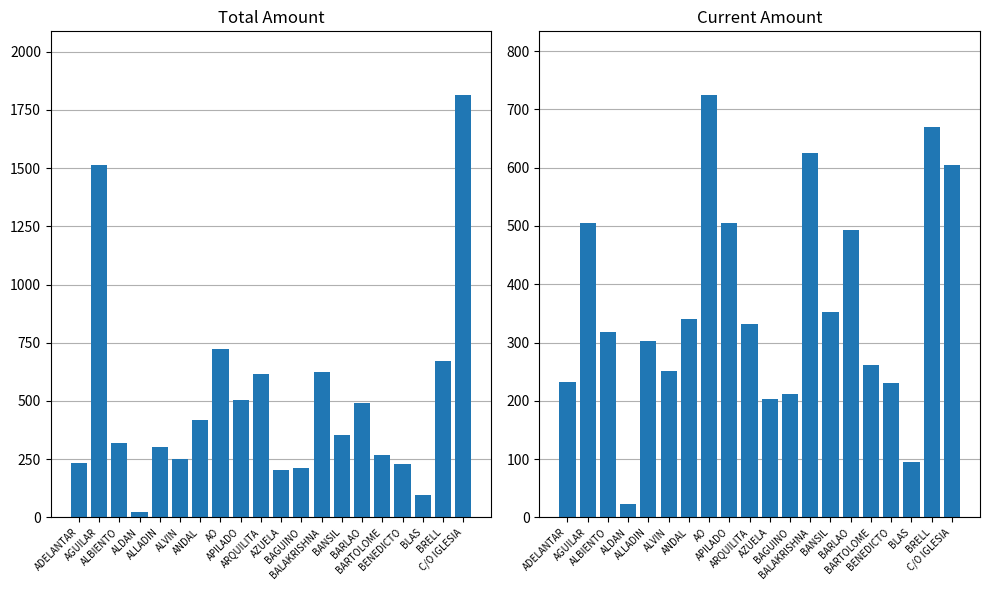

At which category is the sum across all series the highest?

C/O IGLESIA